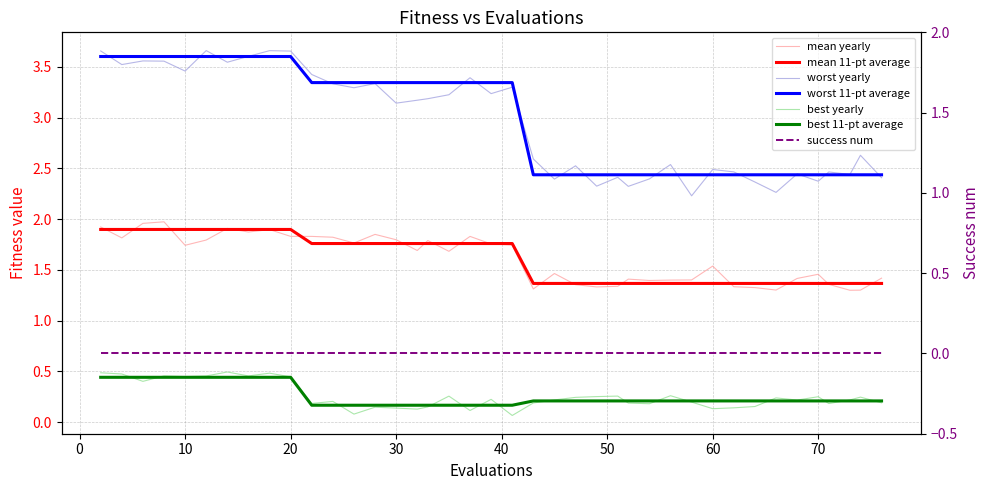

List the series in order of their peak value, highest first.

worst, mean, best